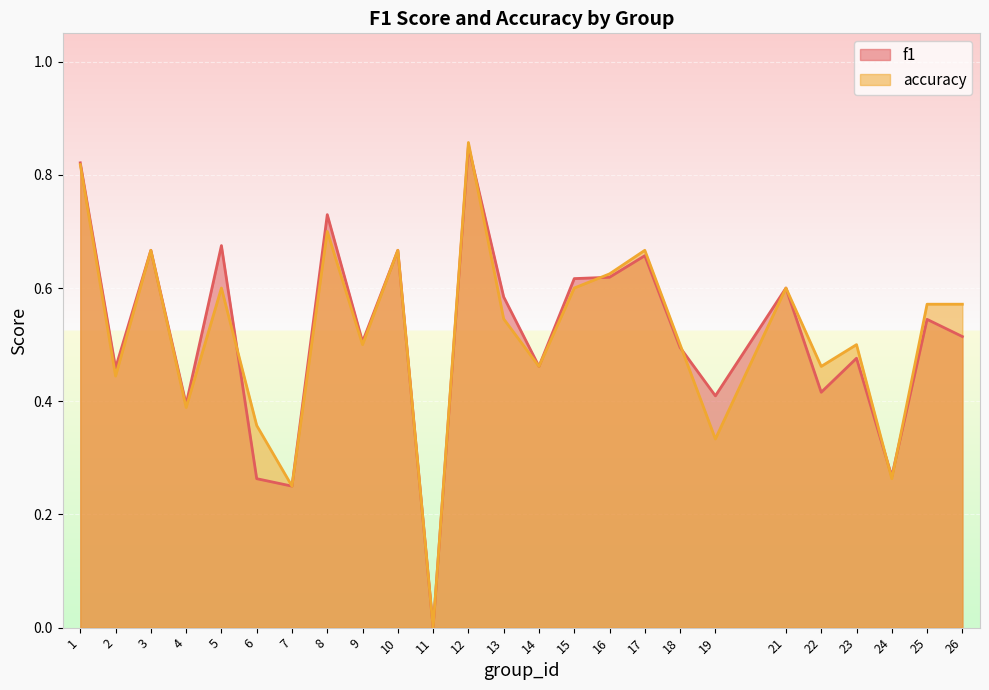

True or false: accuracy has more than 0 points higher than both neighbors.

True